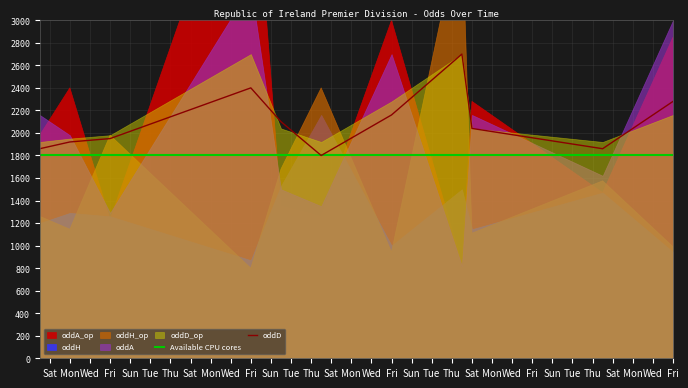

Does the chart have visible grid lines?

Yes